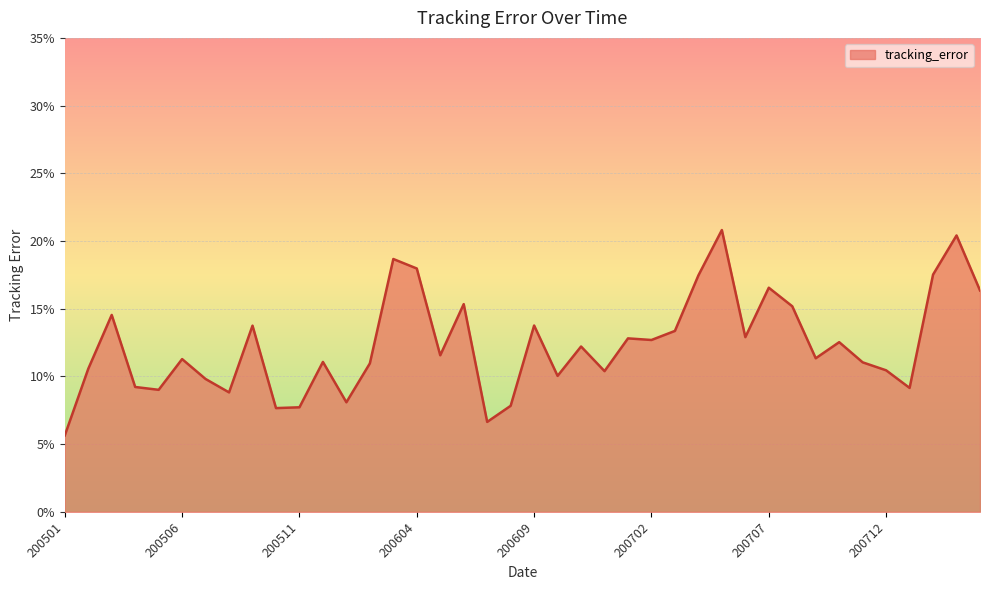

Reading left to right, extract all data points from this chart.

0.1	0.1	0.1	0.1	0.1	0.1	0.1	0.1	0.1	0.1	0.1	0.1	0.1	0.1	0.2	0.2	0.1	0.2	0.1	0.1	0.1	0.1	0.1	0.1	0.1	0.1	0.1	0.2	0.2	0.1	0.2	0.2	0.1	0.1	0.1	0.1	0.1	0.2	0.2	0.2